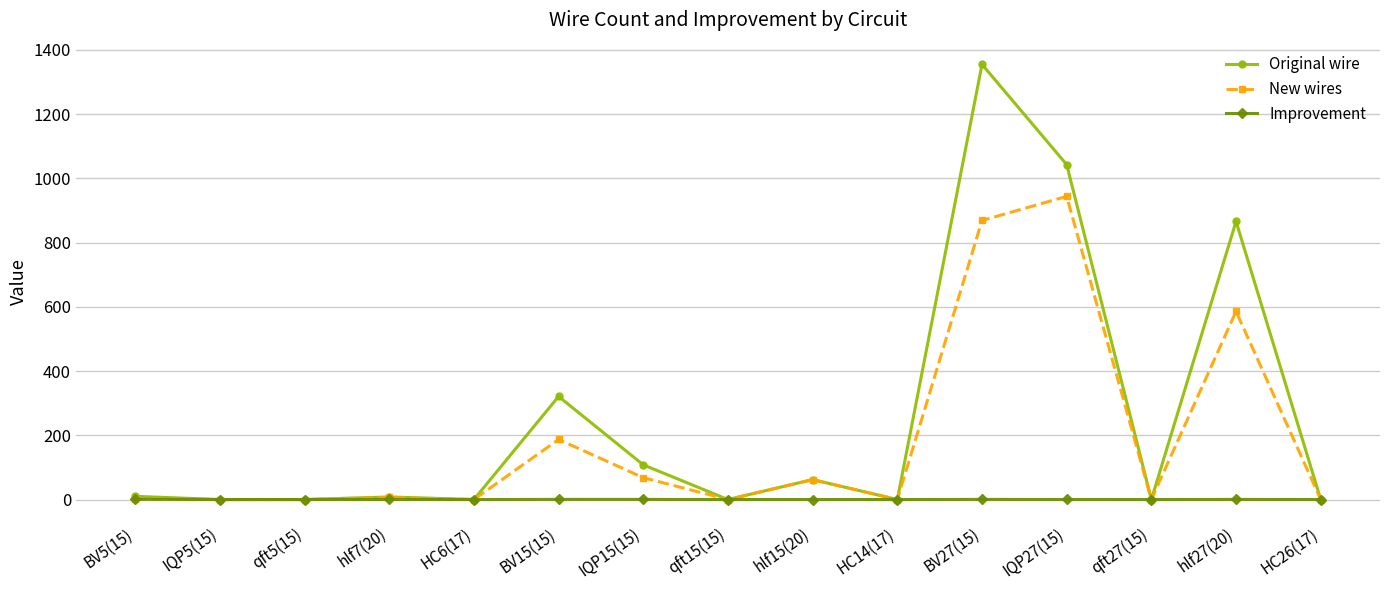

What is the label of the 7th point from the left?

IQP15(15)